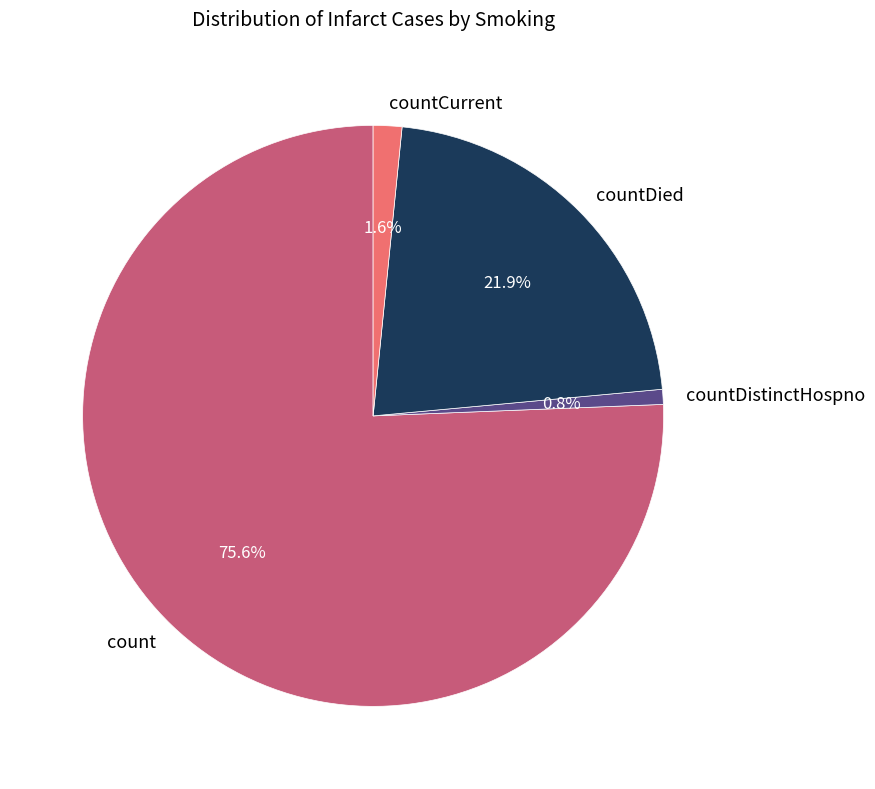

What percentage is NOT represented by countCurrent?

98.4%